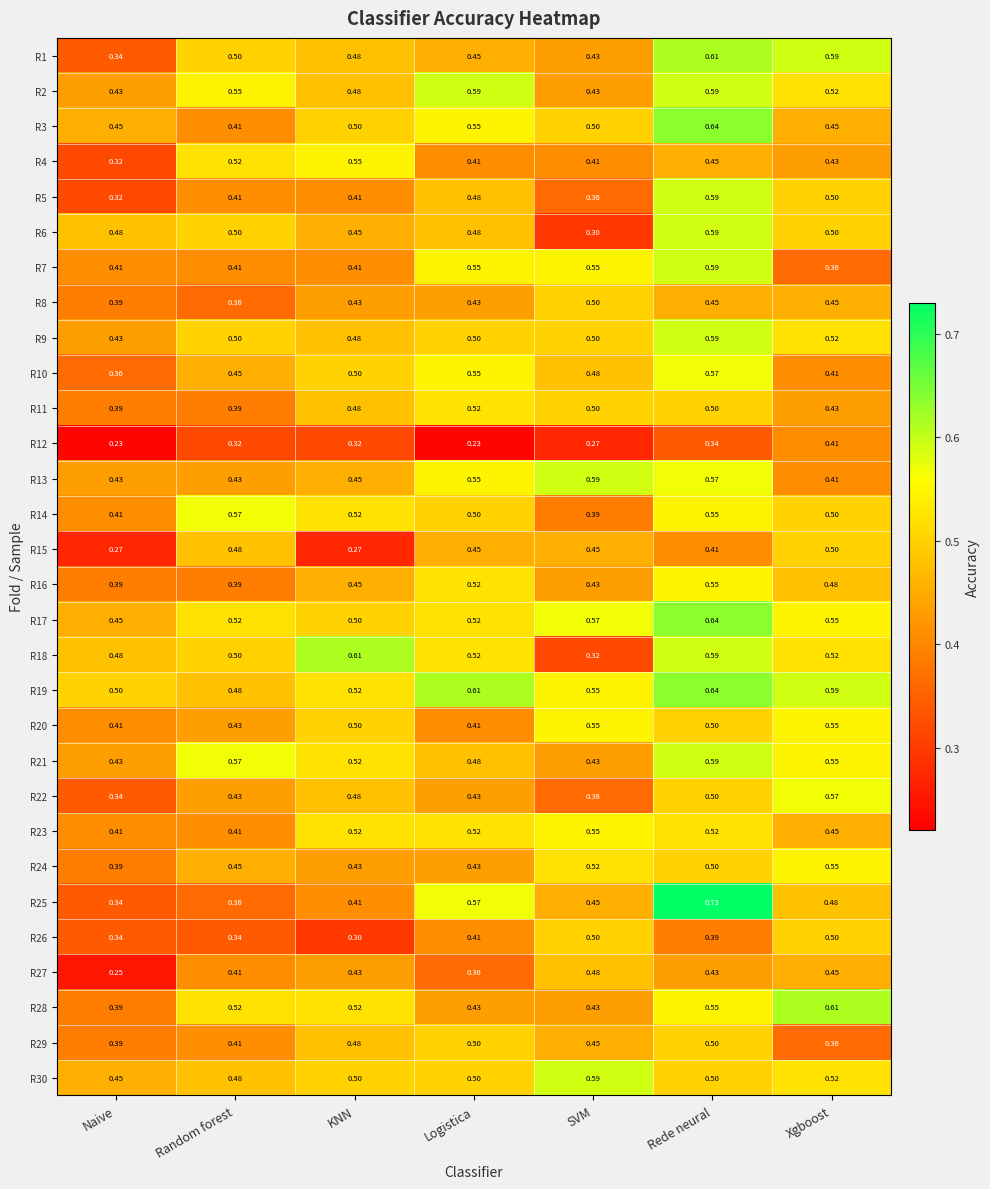

Is the value of R22 at Random forest greater than the value of R2 at KNN?

No